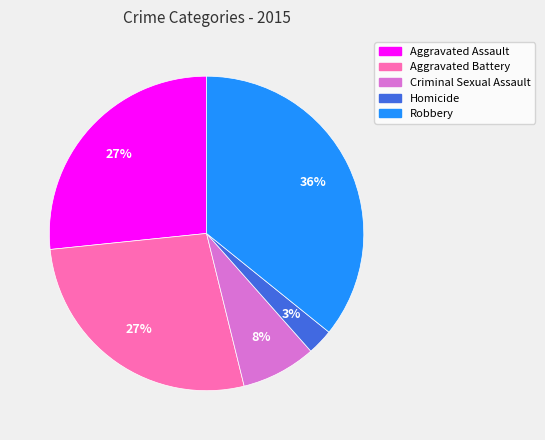

What is the ratio of the value at Aggravated Assault to the value at Aggravated Battery?

1.0